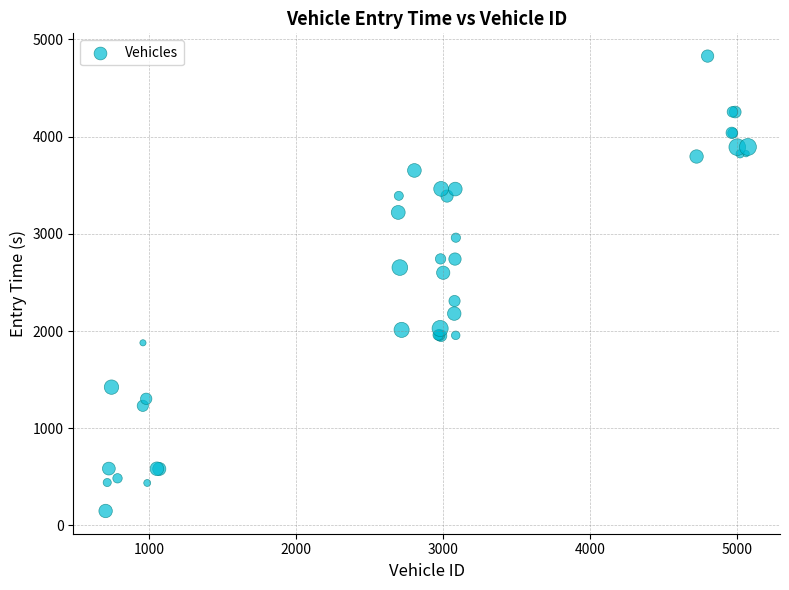

What Y value in the scatter plot is closest to 2488?

2599.4